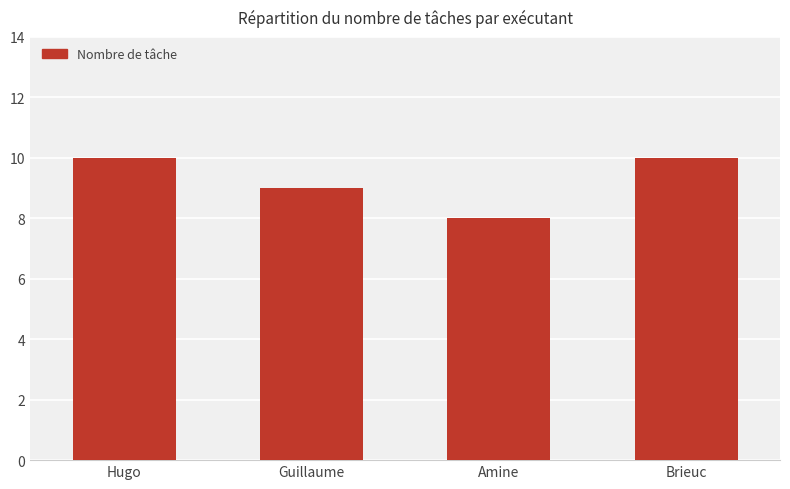

What is the minimum value shown in the chart?

8